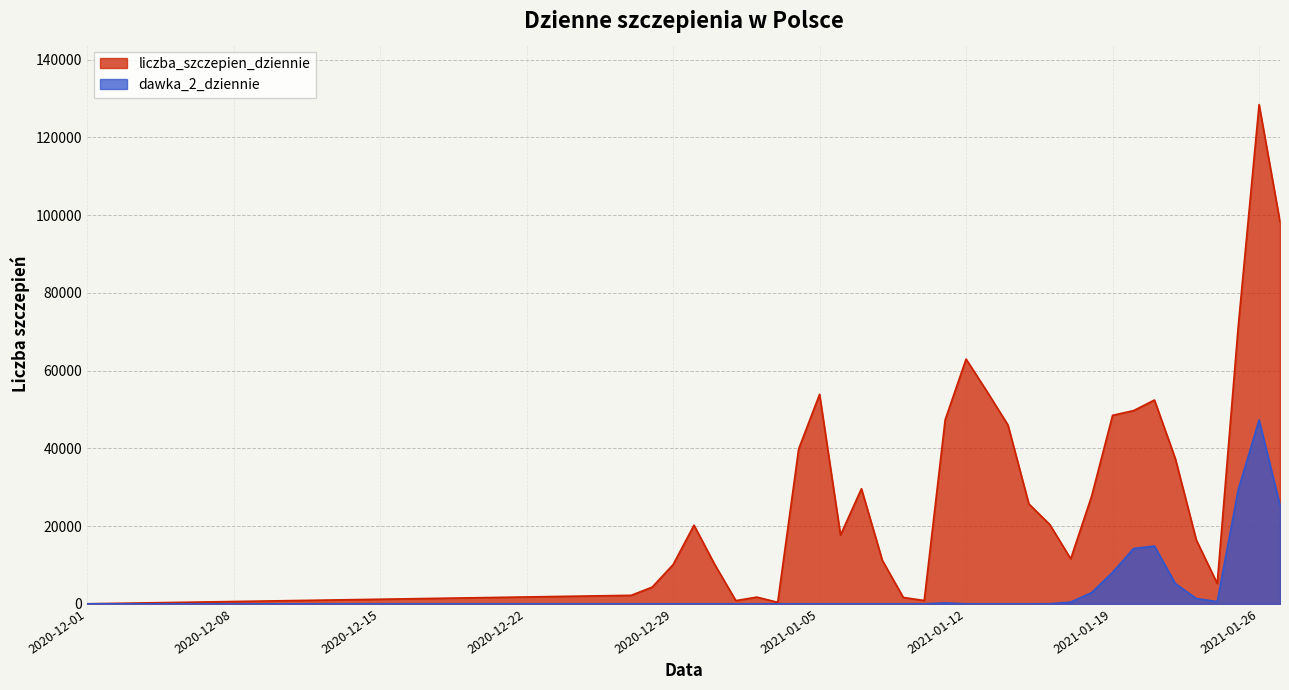

What is the difference between the second highest and minimum values in the dawka_2_dziennie series?

29278